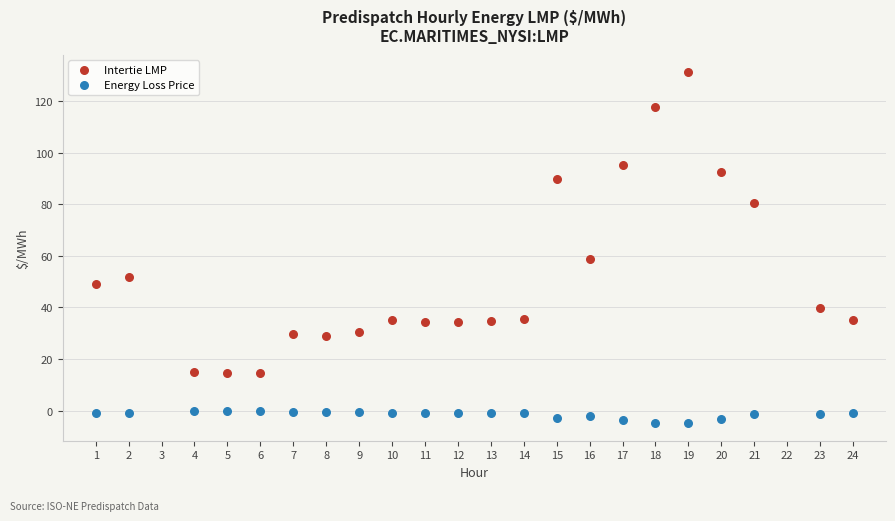

What are all the series names shown in the legend?

Intertie LMP, Energy Loss Price